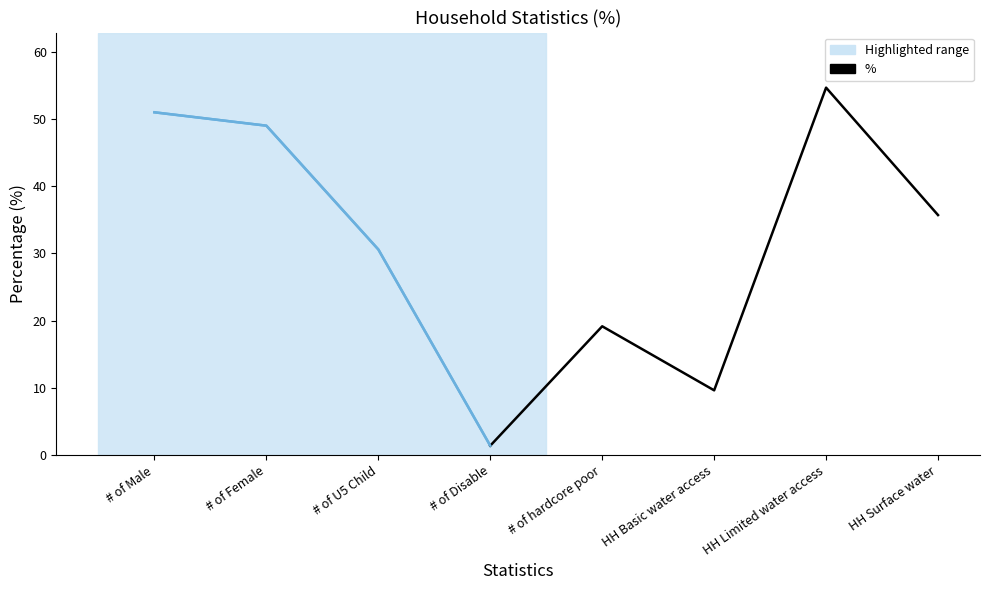

Reading left to right, what are all the values shown in this chart?

51.0	49.0	30.6	1.4	19.2	9.6	54.7	35.7